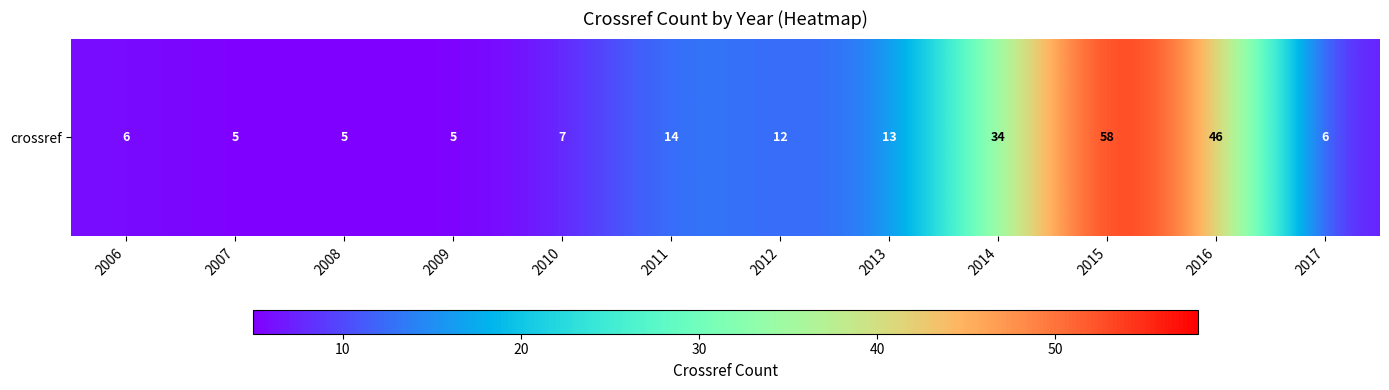

The value at 2007 is 9. True or false?

False